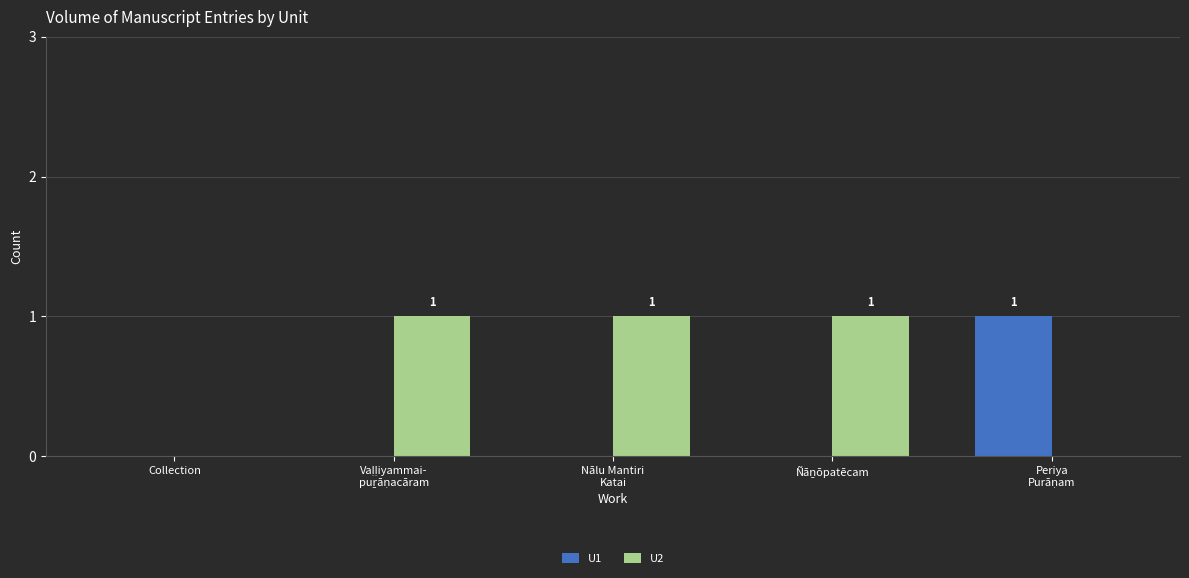

Which series has the largest total across all categories?

U2